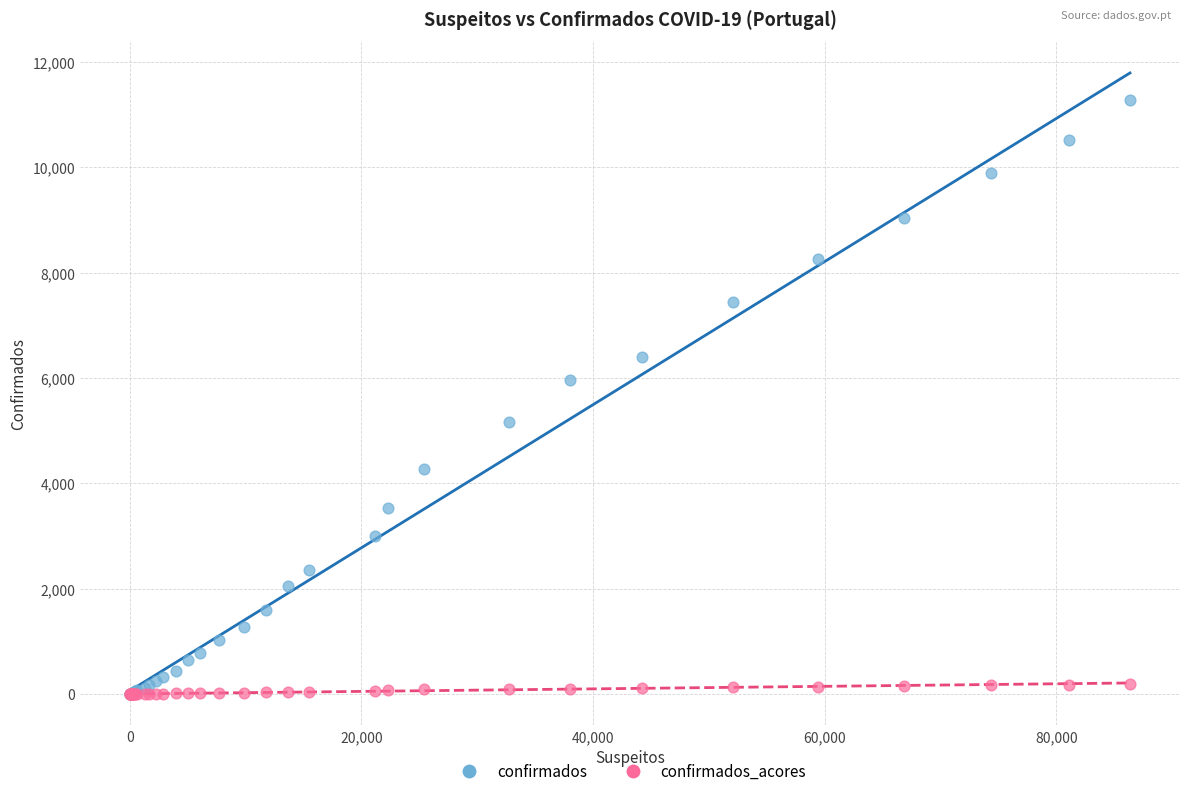

Which series contains the highest Y value?

confirmados